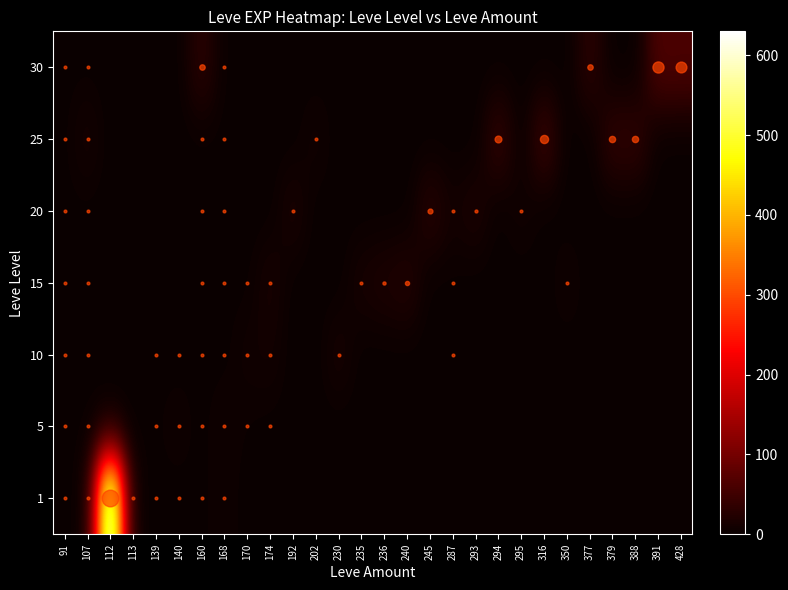

Reading right to left, what are all the values shown in this chart?

1: 428=0	391=0	388=0	379=0	377=0	350=0	316=0	295=0	294=0	293=0	287=0	245=0	240=0	236=0	235=0	230=0	202=0	192=0	174=0	170=0	168=6	160=1	140=1	139=1	113=1	112=630	107=1	91=1
5: 428=0	391=0	388=0	379=0	377=0	350=0	316=0	295=0	294=0	293=0	287=0	245=0	240=0	236=0	235=0	230=0	202=0	192=0	174=1	170=2	168=6	160=1	140=5	139=2	113=0	112=0	107=1	91=1
10: 428=0	391=0	388=0	379=0	377=0	350=0	316=0	295=0	294=0	293=0	287=3	245=0	240=0	236=0	235=0	230=13	202=0	192=0	174=9	170=7	168=1	160=1	140=1	139=1	113=0	112=0	107=1	91=1
15: 428=0	391=0	388=0	379=0	377=0	350=7	316=0	295=0	294=0	293=0	287=1	245=0	240=24	236=18	235=13	230=0	202=0	192=0	174=14	170=1	168=1	160=1	140=0	139=0	113=0	112=0	107=1	91=1
20: 428=0	391=0	388=0	379=0	377=0	350=0	316=0	295=8	294=0	293=17	287=9	245=28	240=0	236=0	235=0	230=0	202=0	192=16	174=0	170=0	168=1	160=1	140=0	139=0	113=0	112=0	107=1	91=1
25: 428=0	391=0	388=36	379=36	377=0	350=0	316=47	295=0	294=39	293=0	287=0	245=0	240=0	236=0	235=0	230=0	202=8	192=0	174=0	170=0	168=1	160=1	140=0	139=0	113=0	112=0	107=12	91=1
30: 428=62	391=64	388=0	379=0	377=31	350=0	316=0	295=0	294=0	293=0	287=0	245=0	240=0	236=0	235=0	230=0	202=0	192=0	174=0	170=0	168=1	160=31	140=0	139=0	113=0	112=0	107=1	91=1